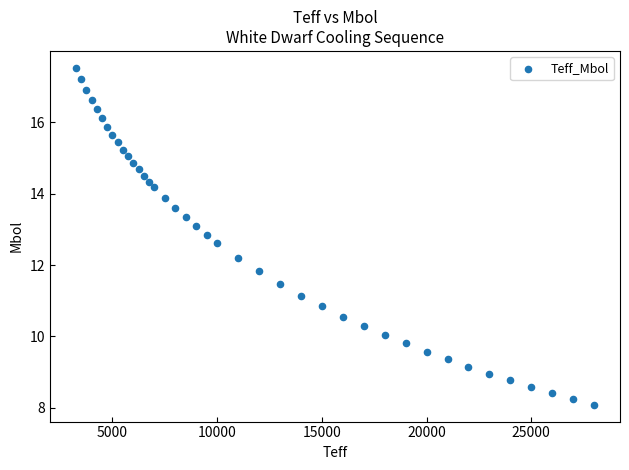

What is the range of X values (max minus min)?

24750.0